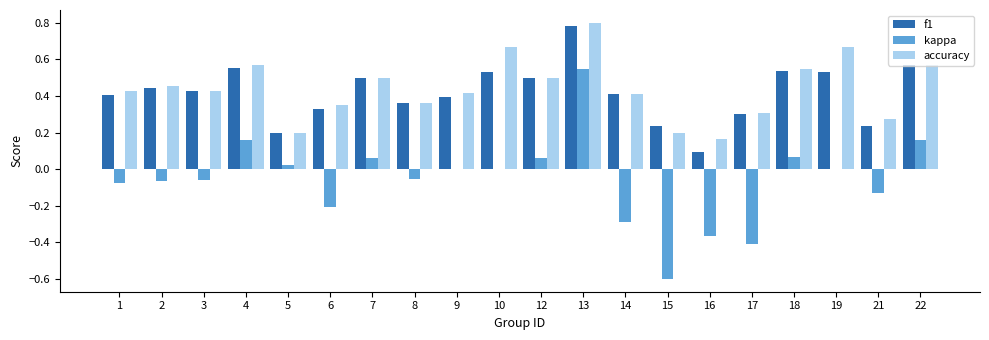

How many series are shown in this chart?

3